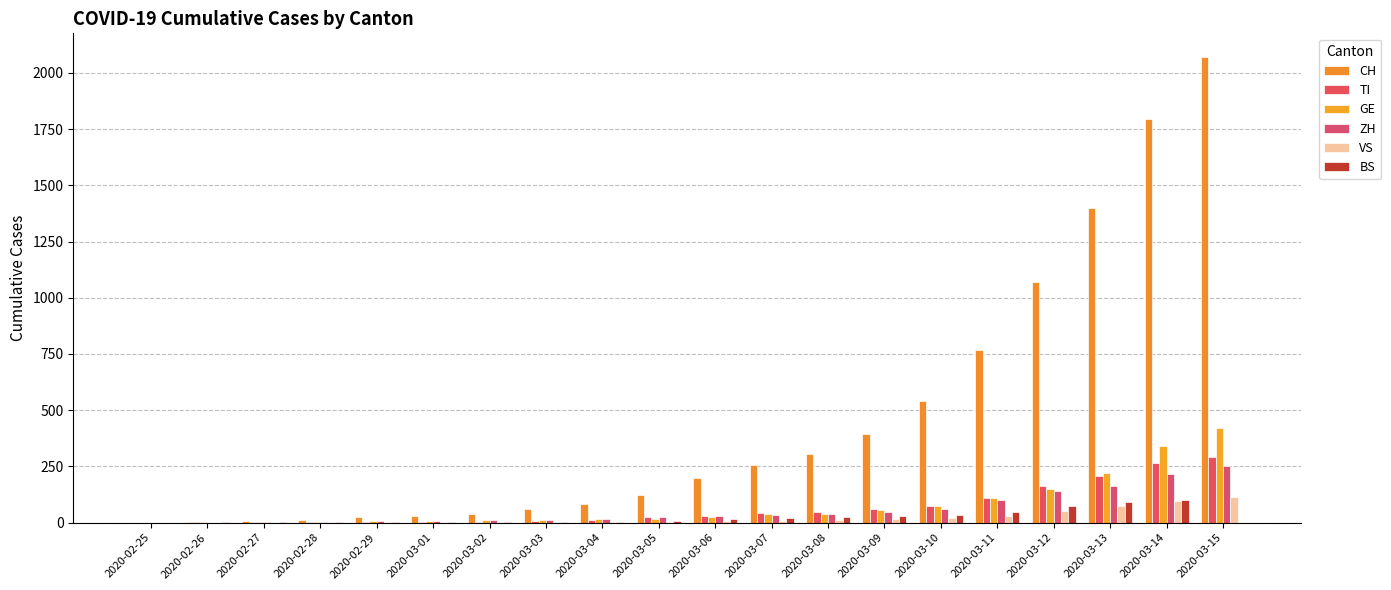

What is the maximum value shown in the chart?

2072